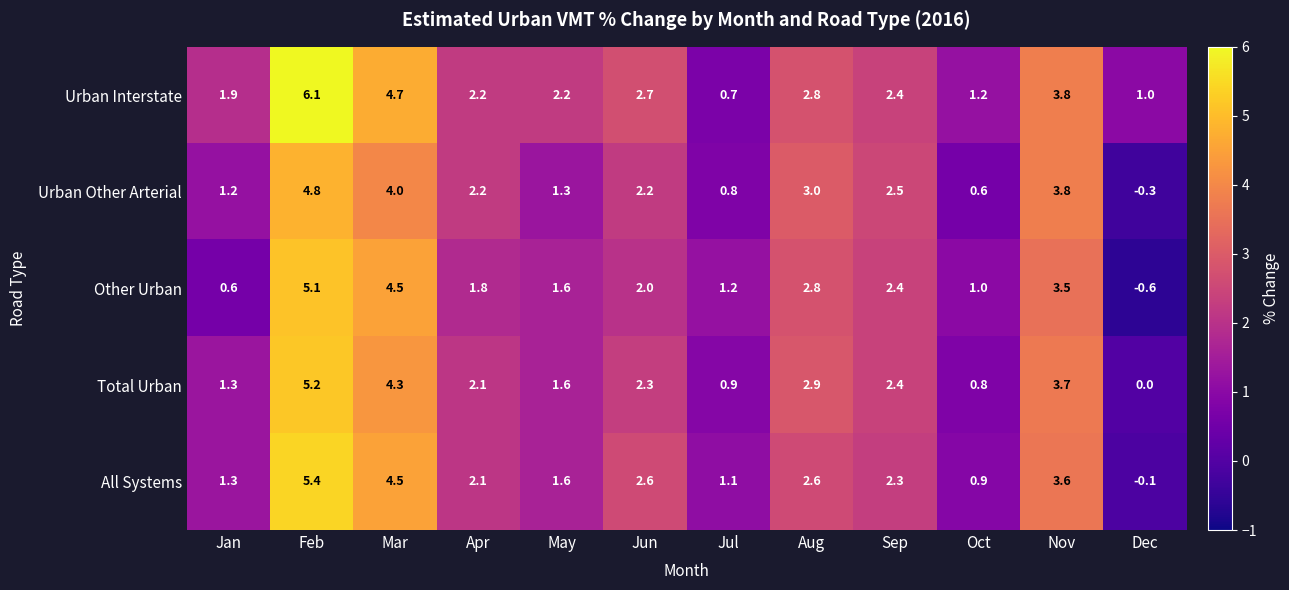

List the series in order of their peak value, highest first.

Urban Interstate, All Systems, Total Urban, Other Urban, Urban Other Arterial